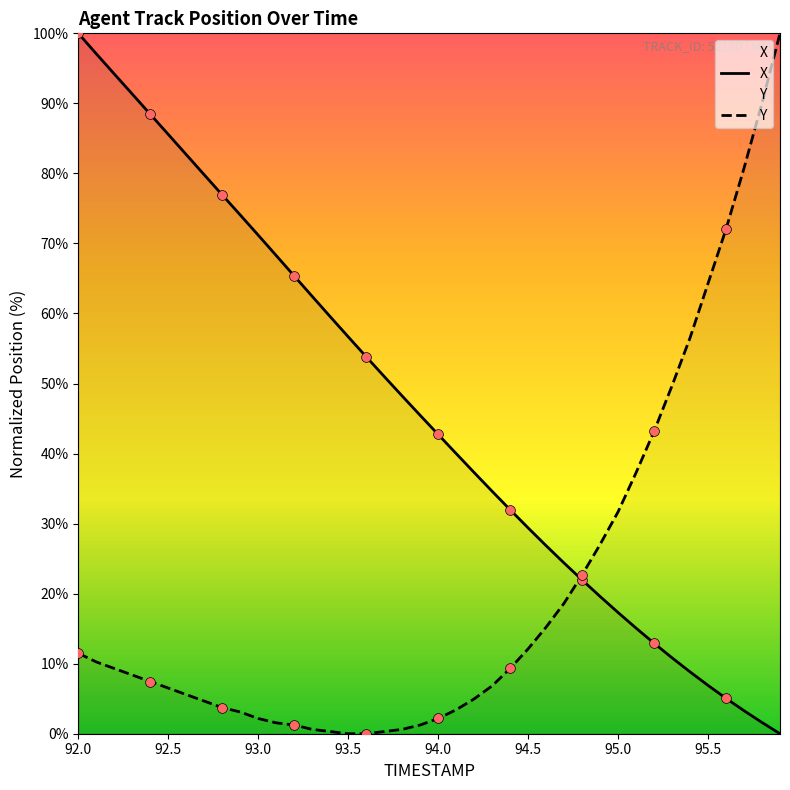

Which series contains the lowest Y value?

X